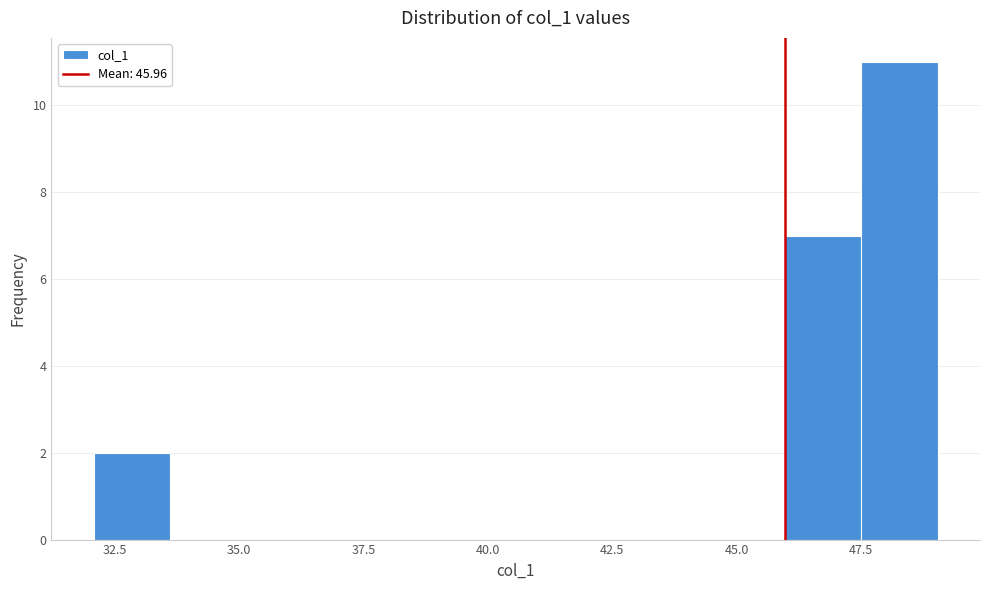

Read against the x-axis, roughly where is the centre of the tallest bar?

48.5